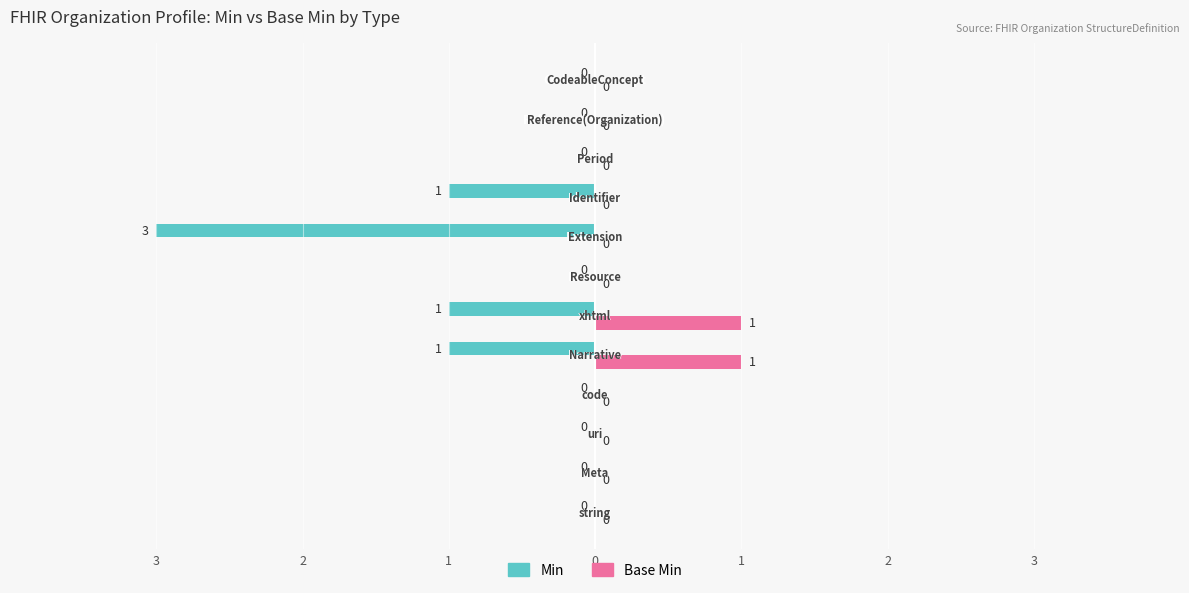

What are all the series names shown in the legend?

Min, Base Min